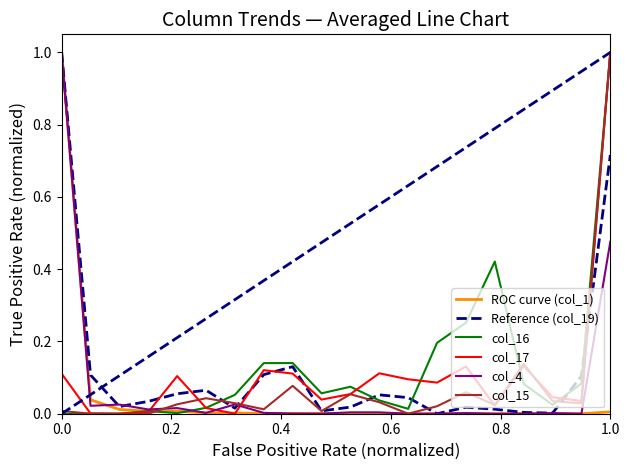

What is the maximum value for col_16?

1.0